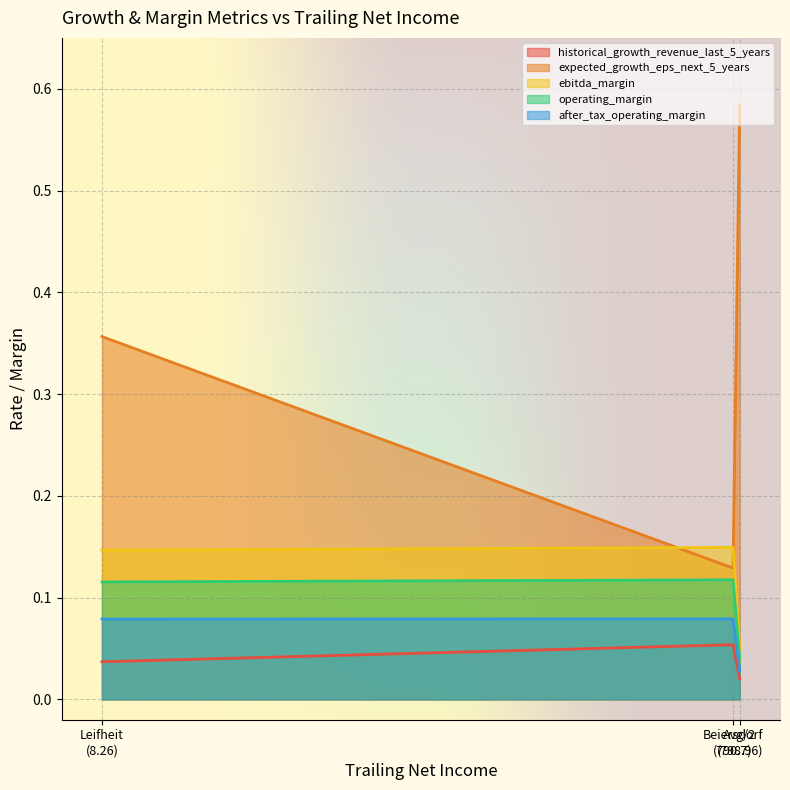

What is the average value of the ebitda_margin series?

0.1